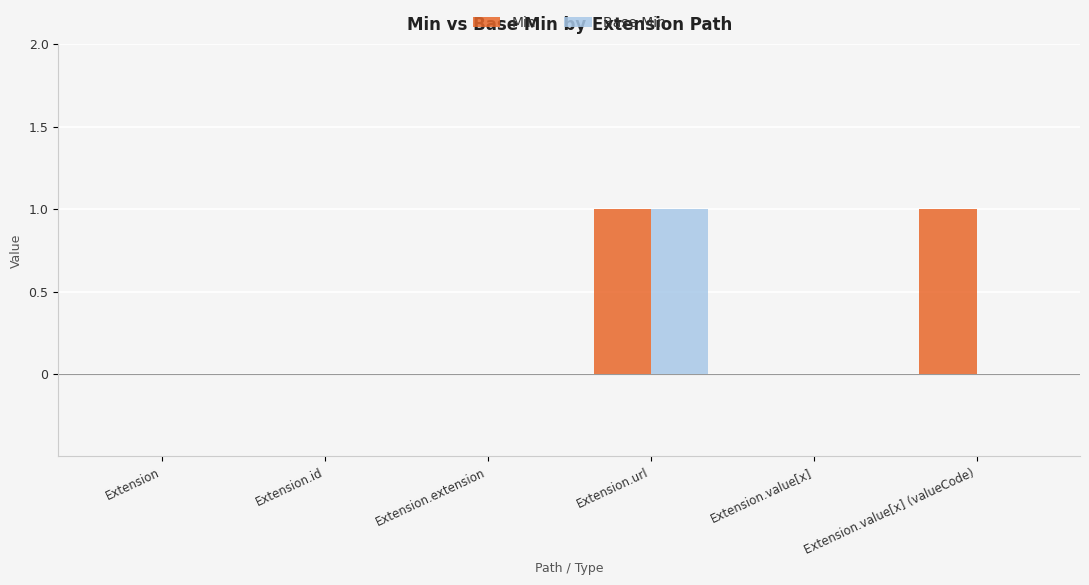

Is the value of Base Min at Extension.id greater than the value of Min at Extension.value[x] (valueCode)?

No